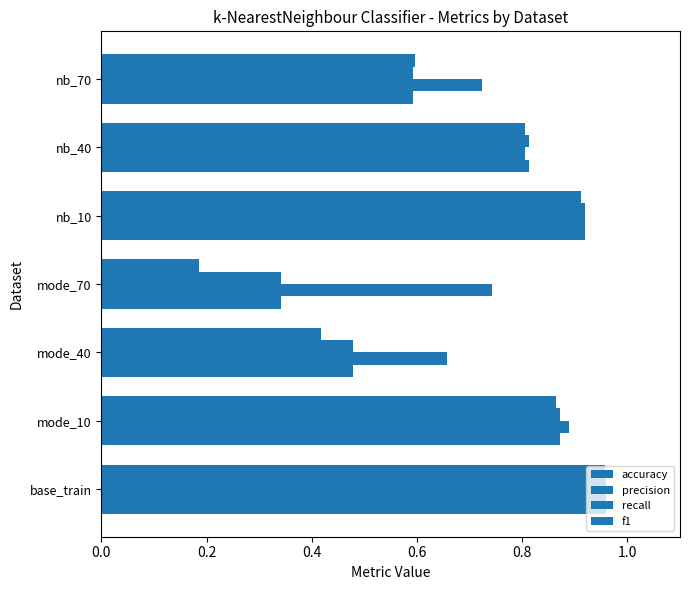

What is the difference between the maximum and minimum values in the f1 series?

0.8